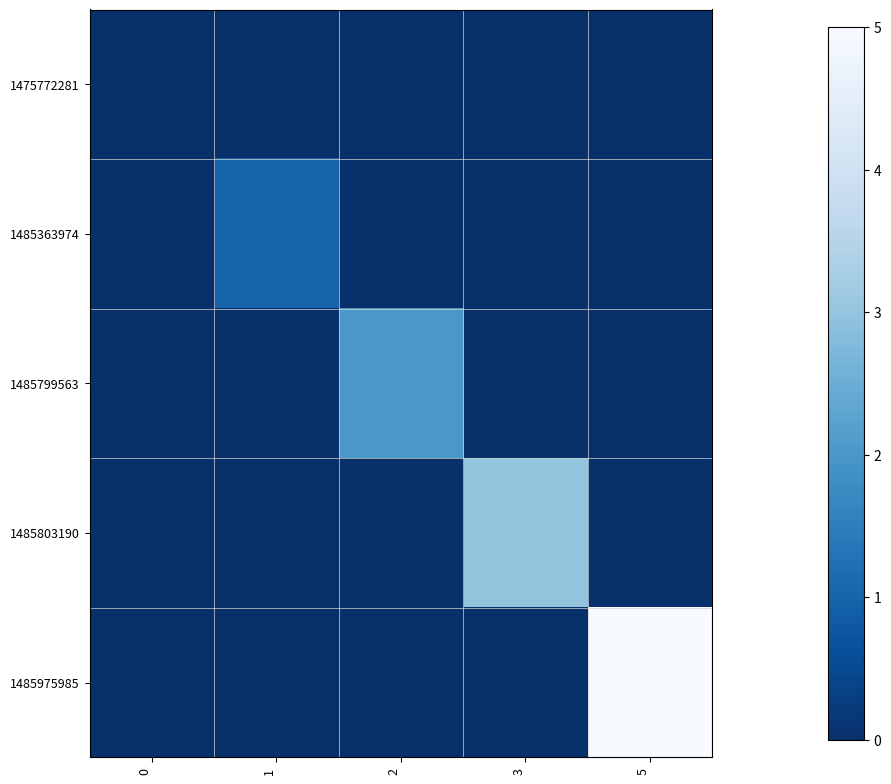

Reading right to left, what are all the values shown in this chart?

row_0: 0	0	0	0	0
row_1: 0	0	0	1	0
row_2: 0	0	2	0	0
row_3: 0	3	0	0	0
row_4: 5	0	0	0	0